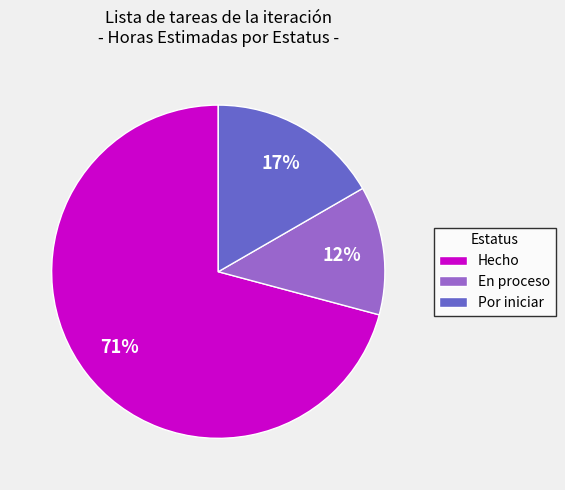

How many slices are in this pie chart?

3